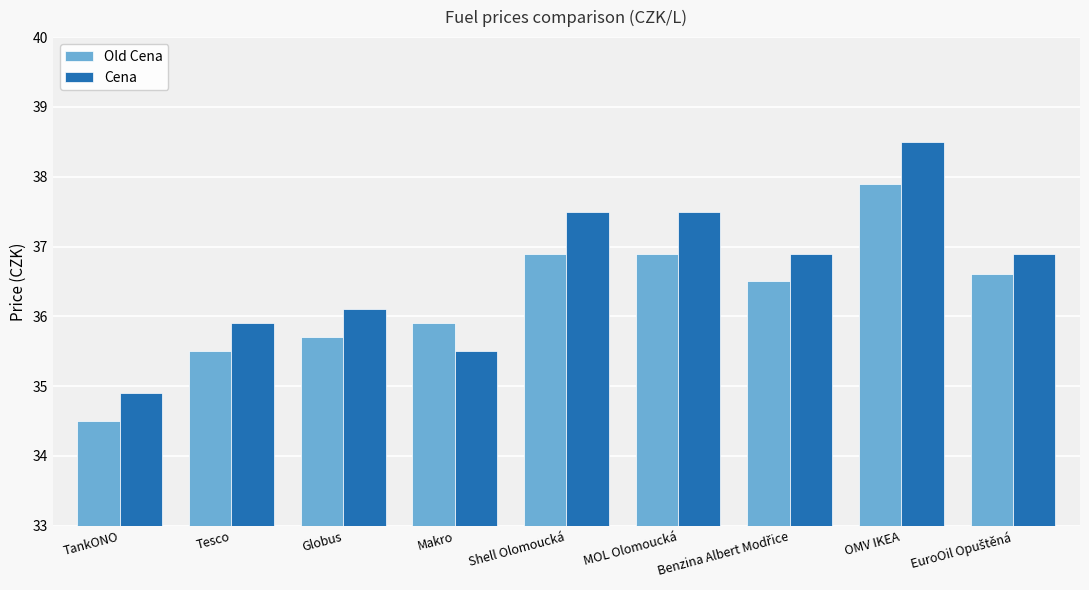

How many data points does each series have?

9